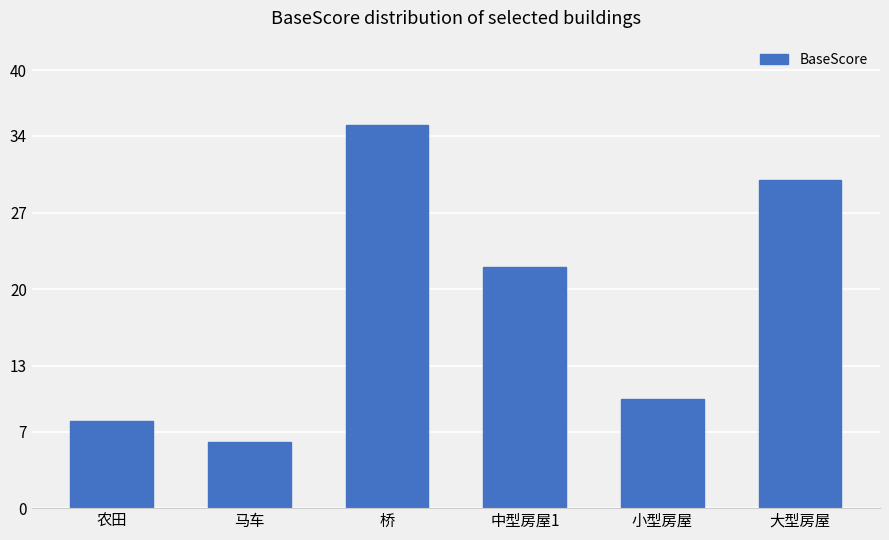

What is the change in value from 桥 to 中型房屋1?

-13